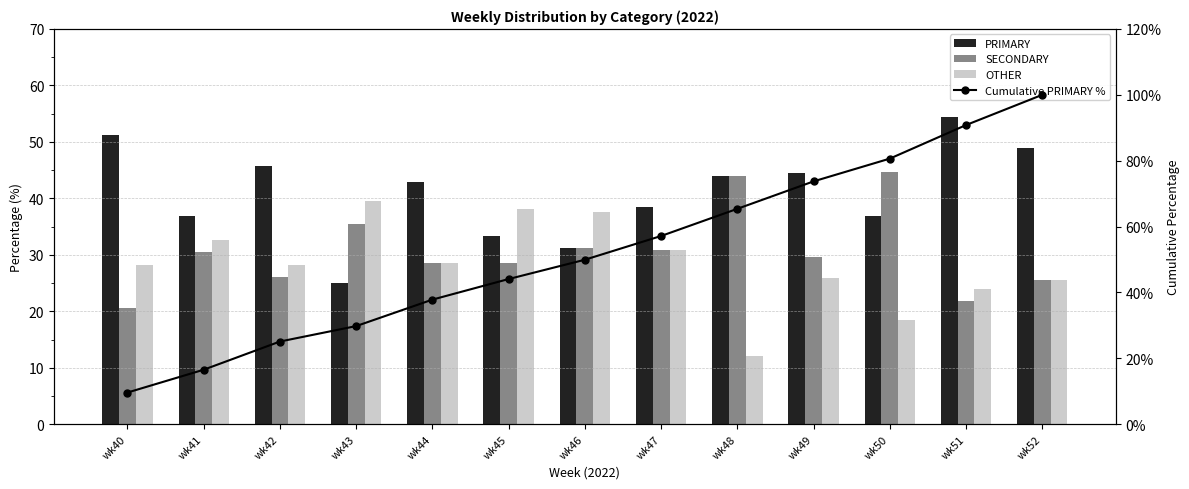

The PRIMARY series shows 50.3 at wk45. True or false?

False